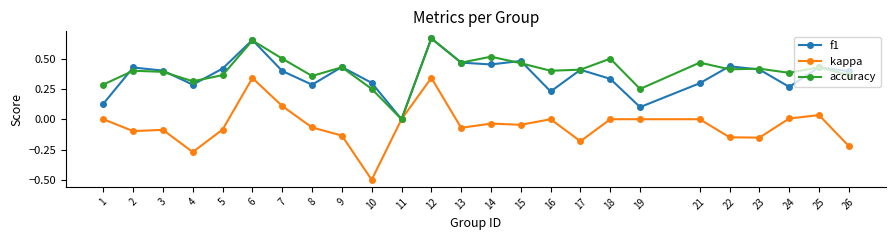

True or false: f1 has more than 1 interior local peaks.

True